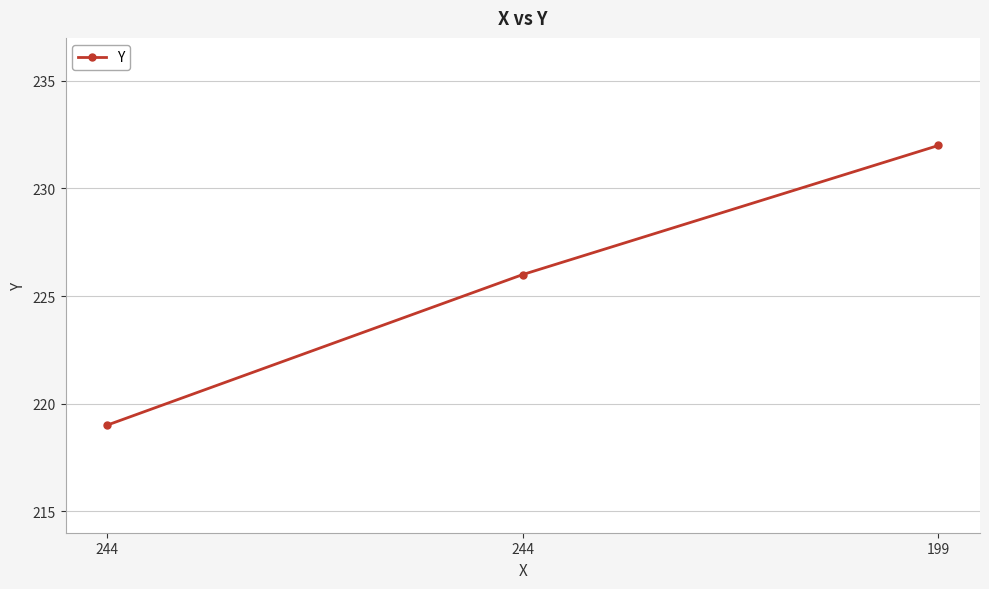

At which category does the chart reach its peak across all series?

199